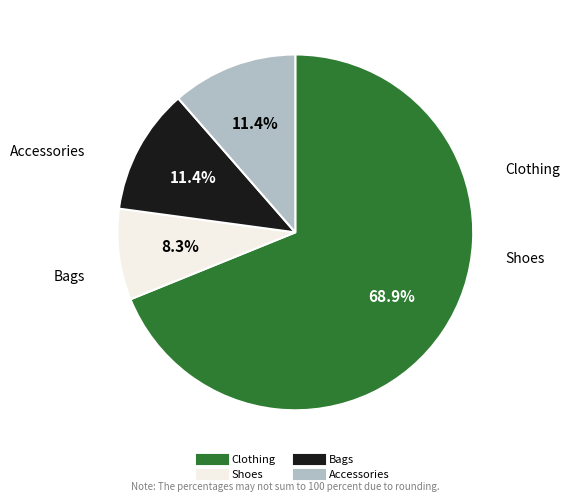

How many segments does this pie chart have?

4